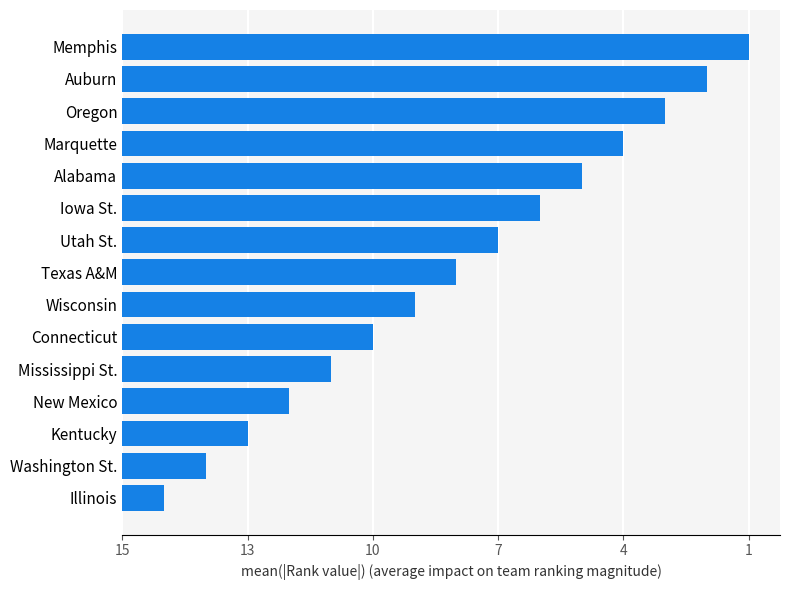

What is the sum of all values?

120